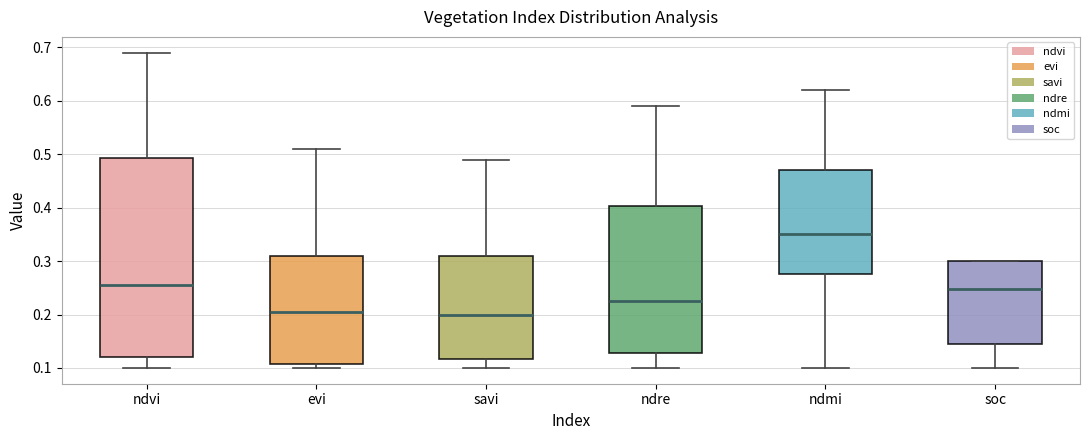

Reading left to right, transcribe this box plot: for each box, give where its median line is, the range the box spans, and where its two whiskers end, as read against the y-axis. The values are not printed on the chart, so give them approximately, as read against the axis.

ndvi: median 0.26, box 0.12 to 0.49, whiskers 0.10 to 0.69
evi: median 0.21, box 0.11 to 0.31, whiskers 0.10 to 0.51
savi: median 0.20, box 0.12 to 0.31, whiskers 0.10 to 0.49
ndre: median 0.23, box 0.13 to 0.40, whiskers 0.10 to 0.59
ndmi: median 0.35, box 0.28 to 0.47, whiskers 0.10 to 0.62
soc: median 0.25, box 0.14 to 0.30, whiskers 0.10 to 0.30